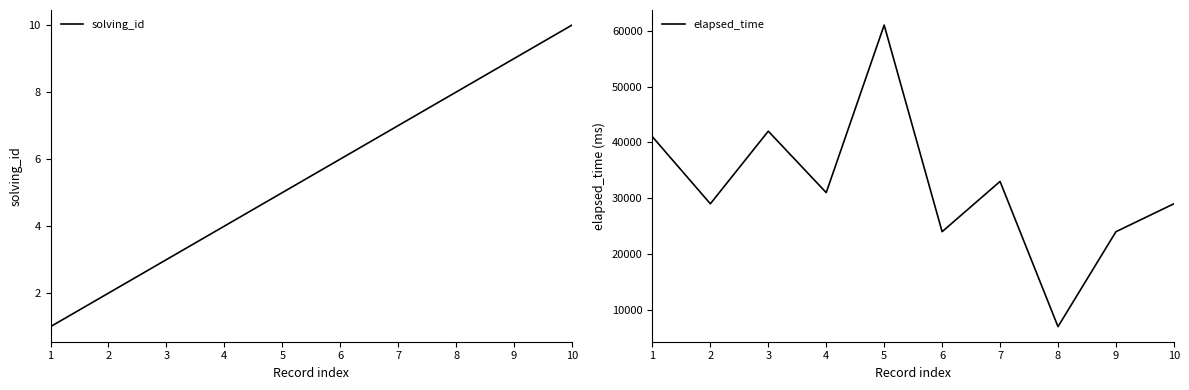

What is the maximum value for elapsed_time?

61000